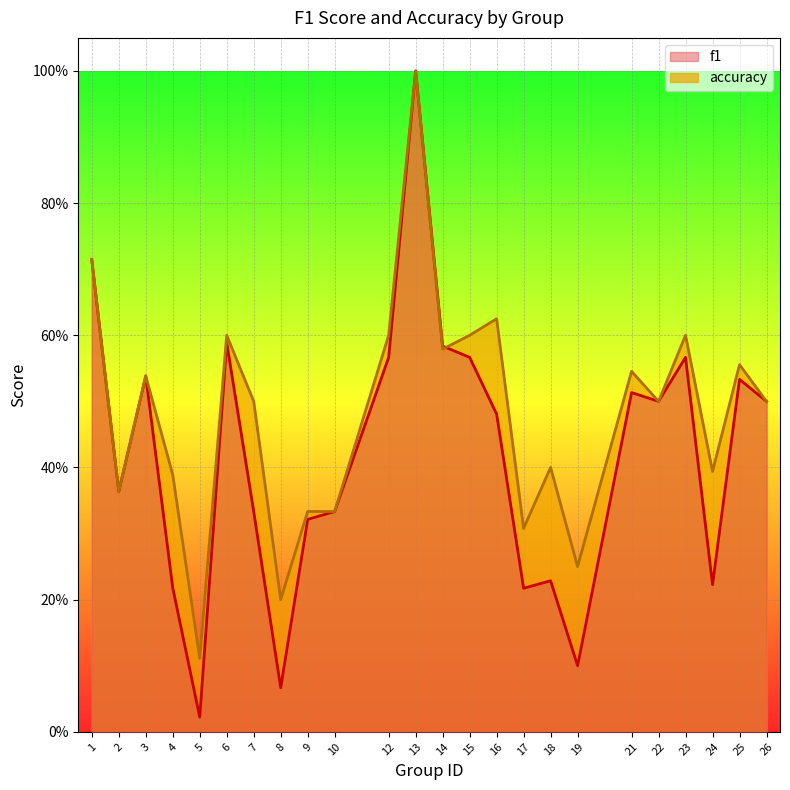

The f1 series shows 0.6 at 2. True or false?

False